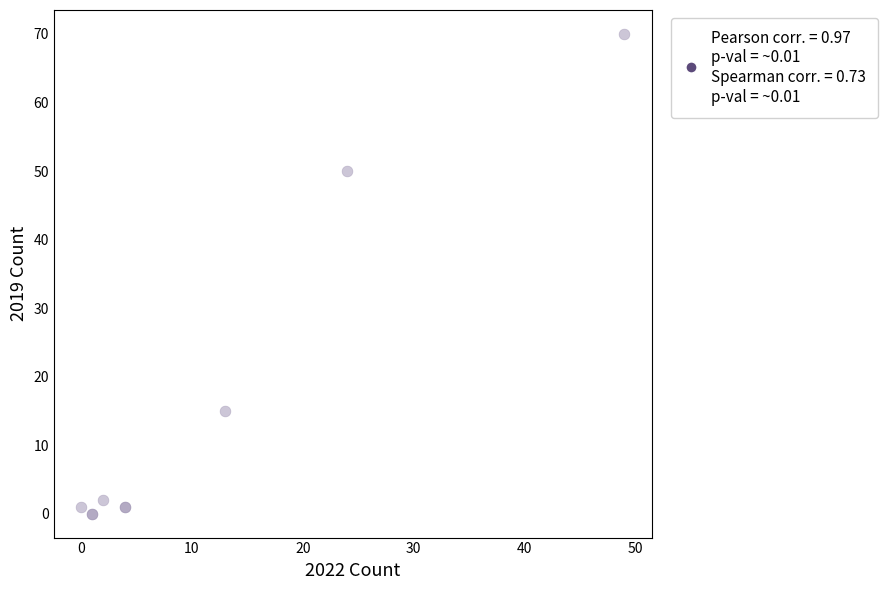

What Y value in the scatter plot is closest to 35?

50